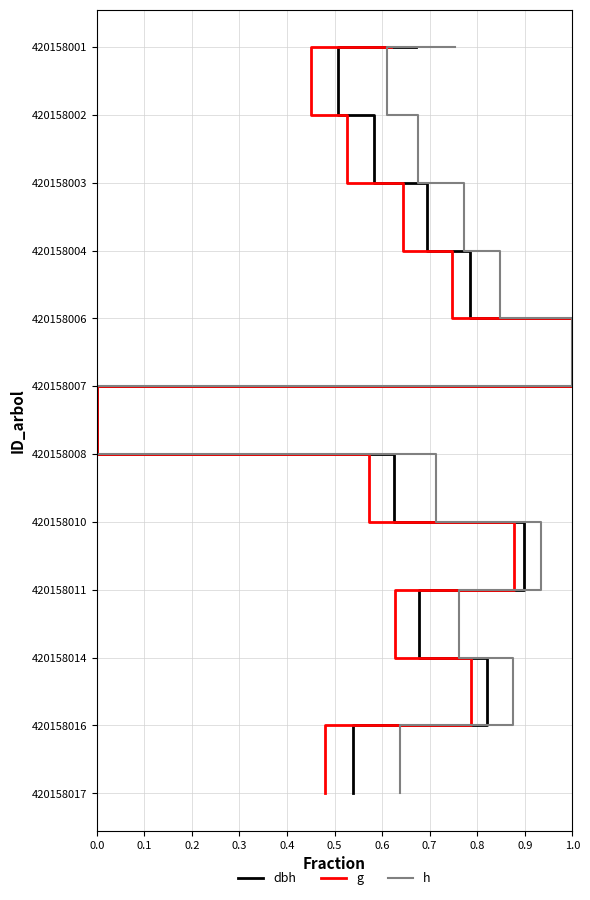

True or false: g and dbh intersect in this chart.

False